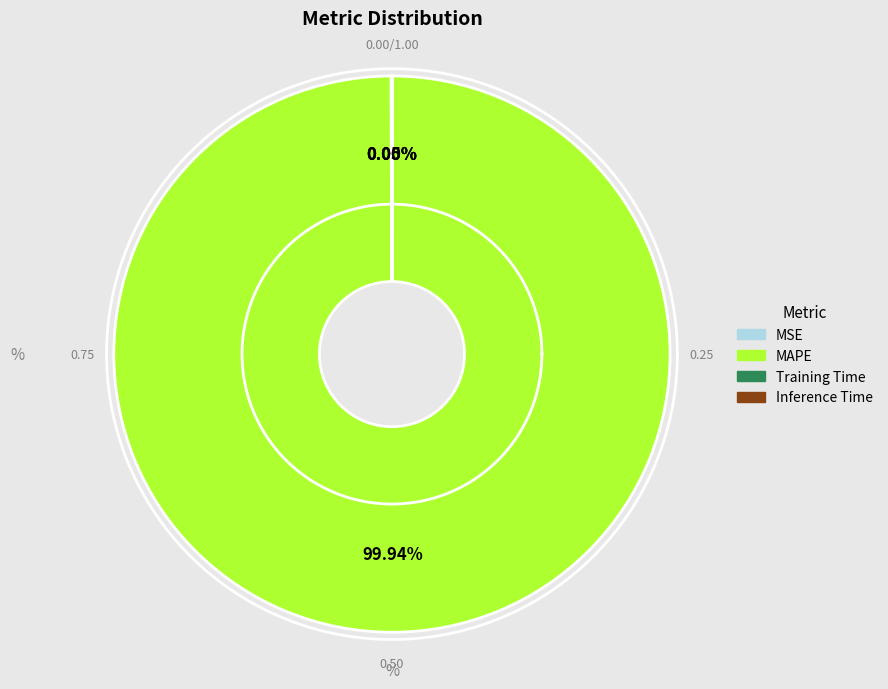

How many slices are in this pie chart?

4